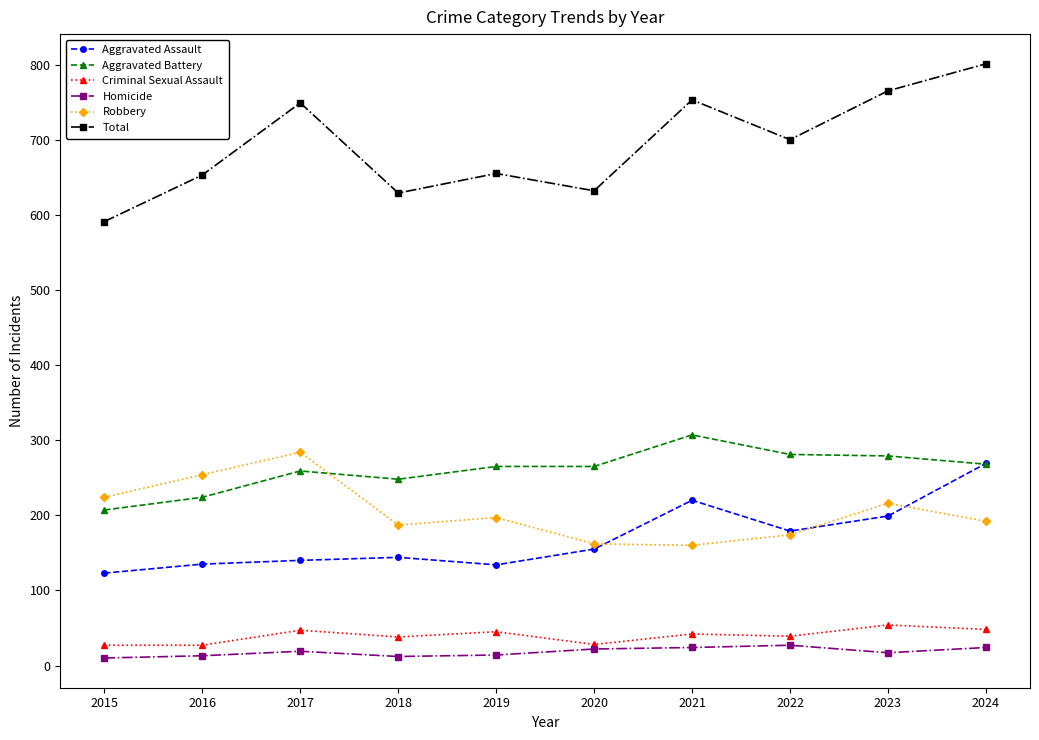

What is the difference between the Total values at 2016 and 2018?

24